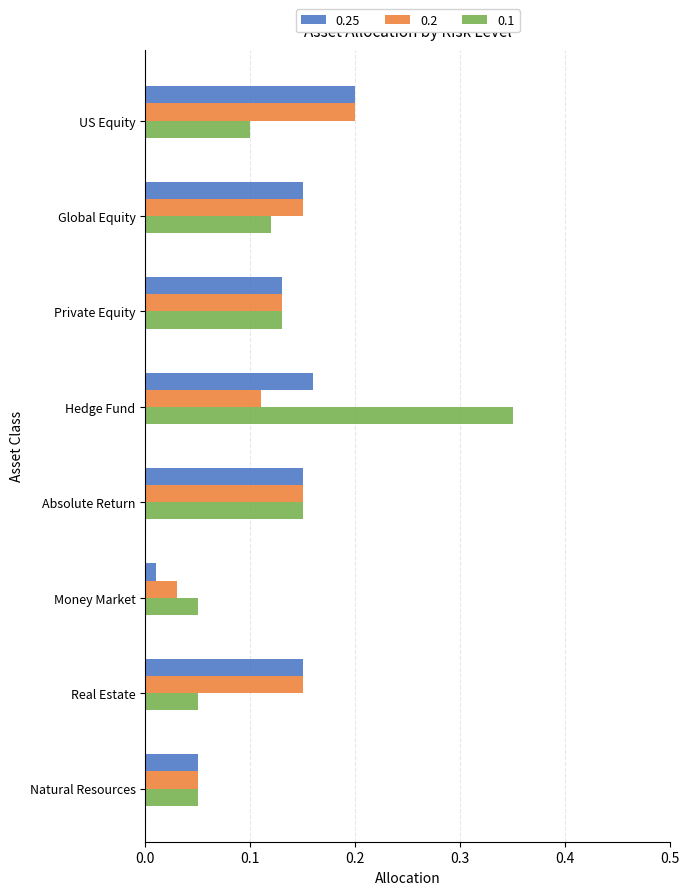

The value of 0.25 at Global Equity is 0.1. True or false?

True